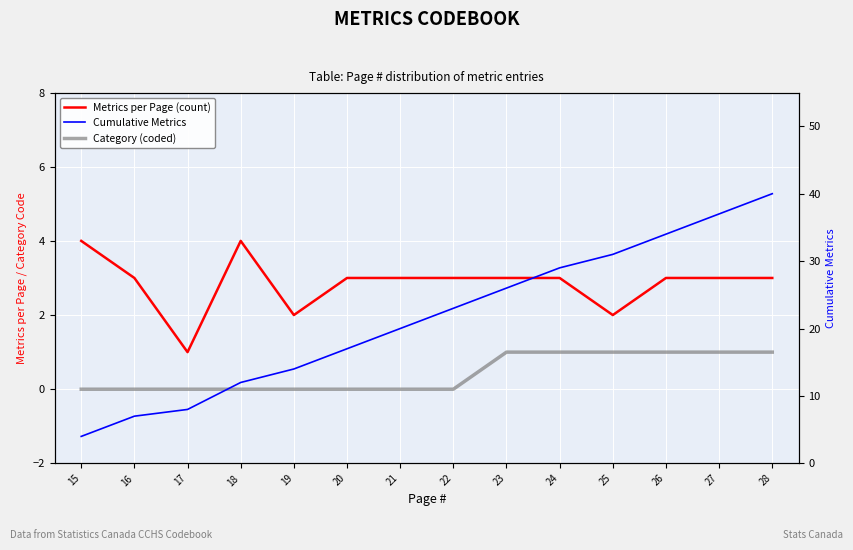

At 20, list the series in order from largest to smallest.

Cumulative Metrics, Metrics per Page (count), Category (coded)